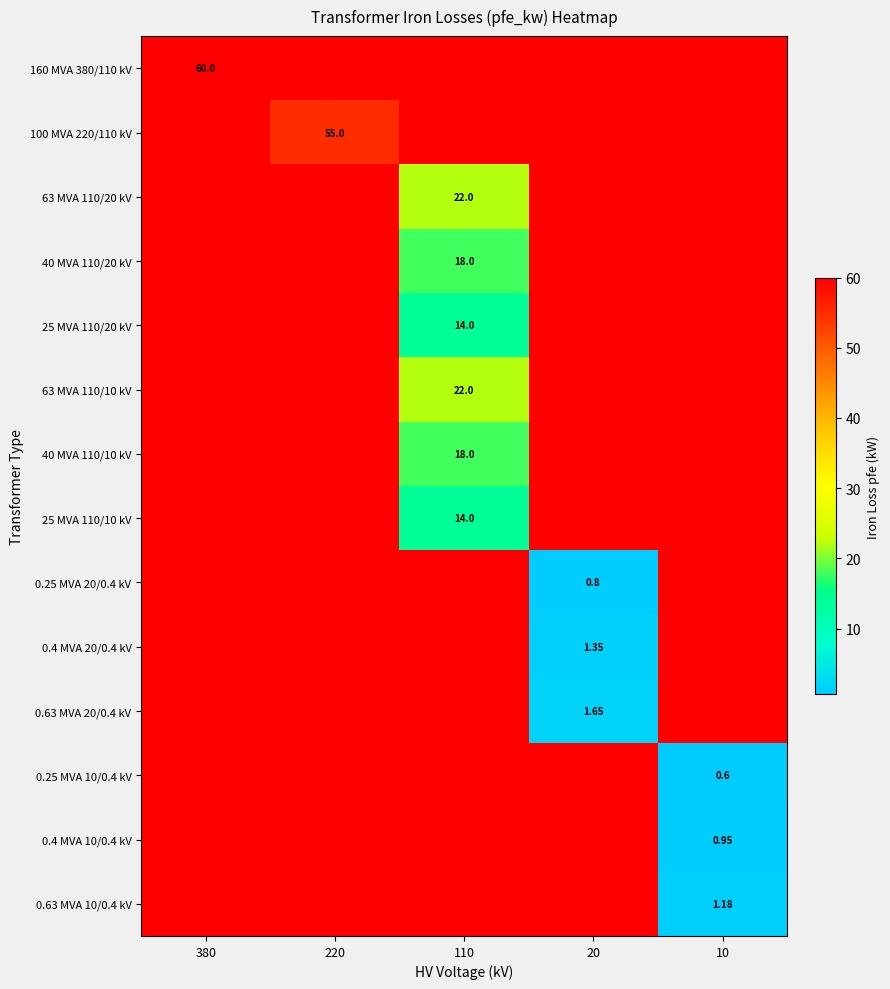

Between 20 and 10, which is larger?

10